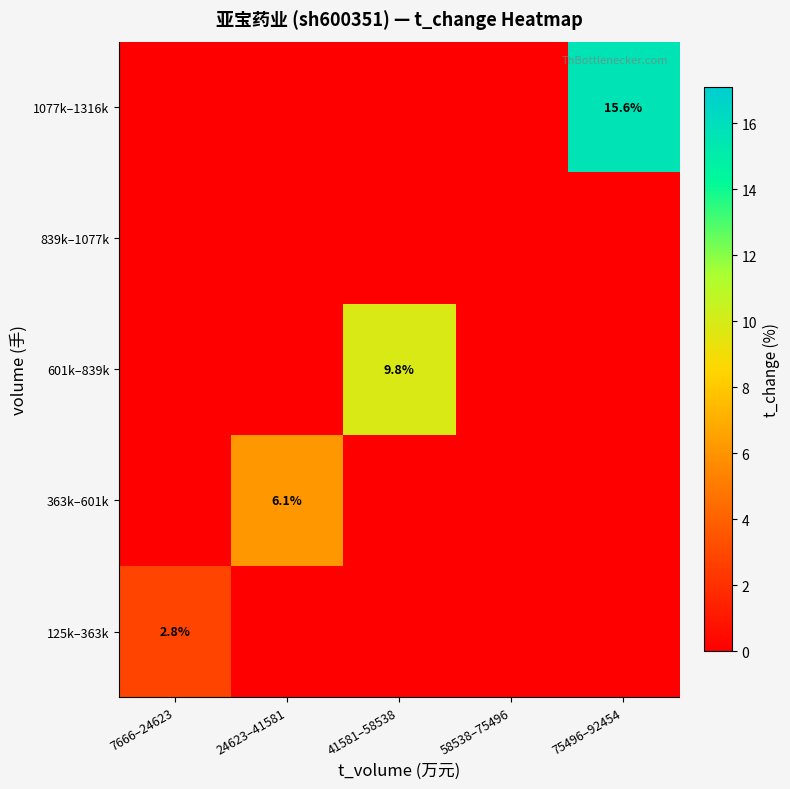

The value of 1077k–1316k at 75496–92454 is 22.4. True or false?

False